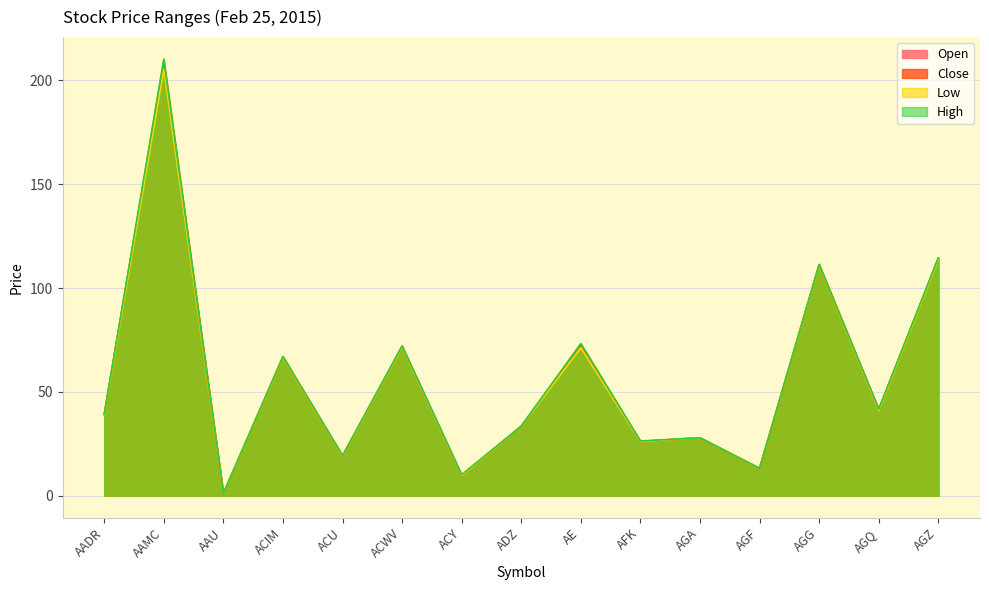

How many lines are shown in the chart?

4